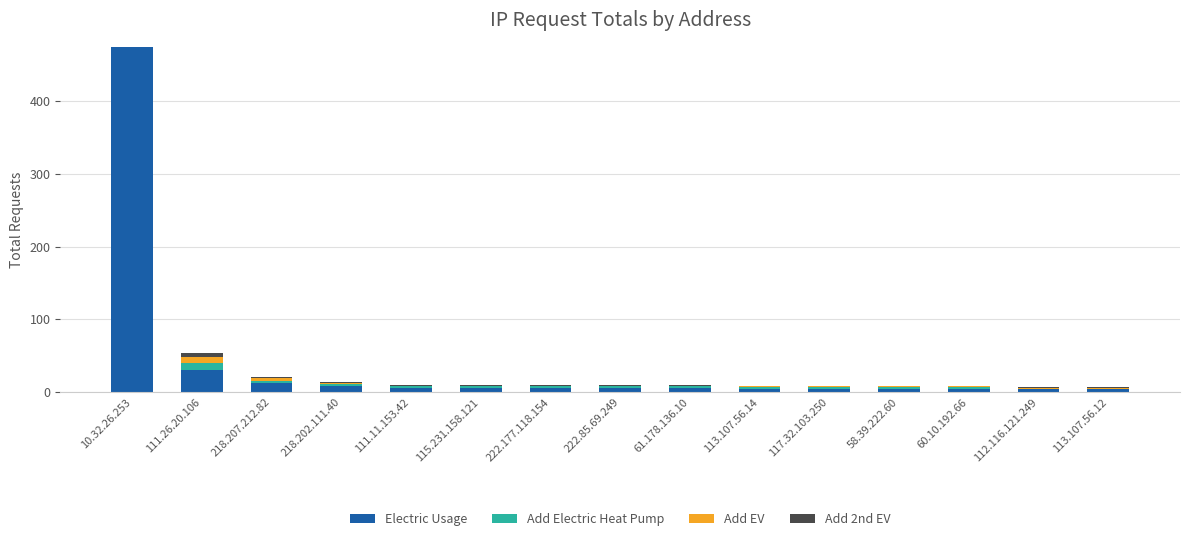

Are the bars horizontal?

No